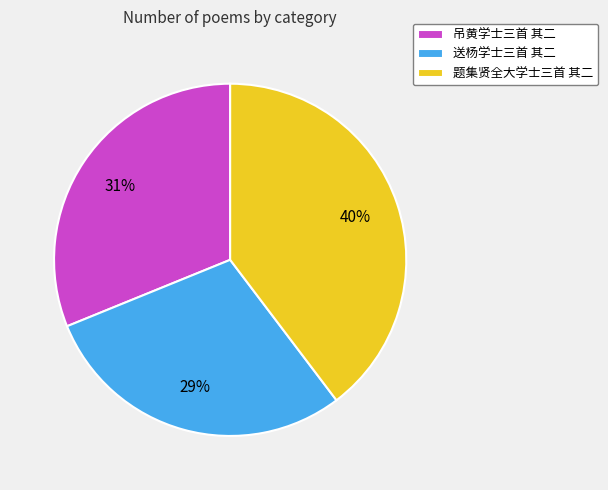

To the nearest percent, what is the difference between the 题集贤全大学士三首 其二 and 送杨学士三首 其二 slice percentages?

11%